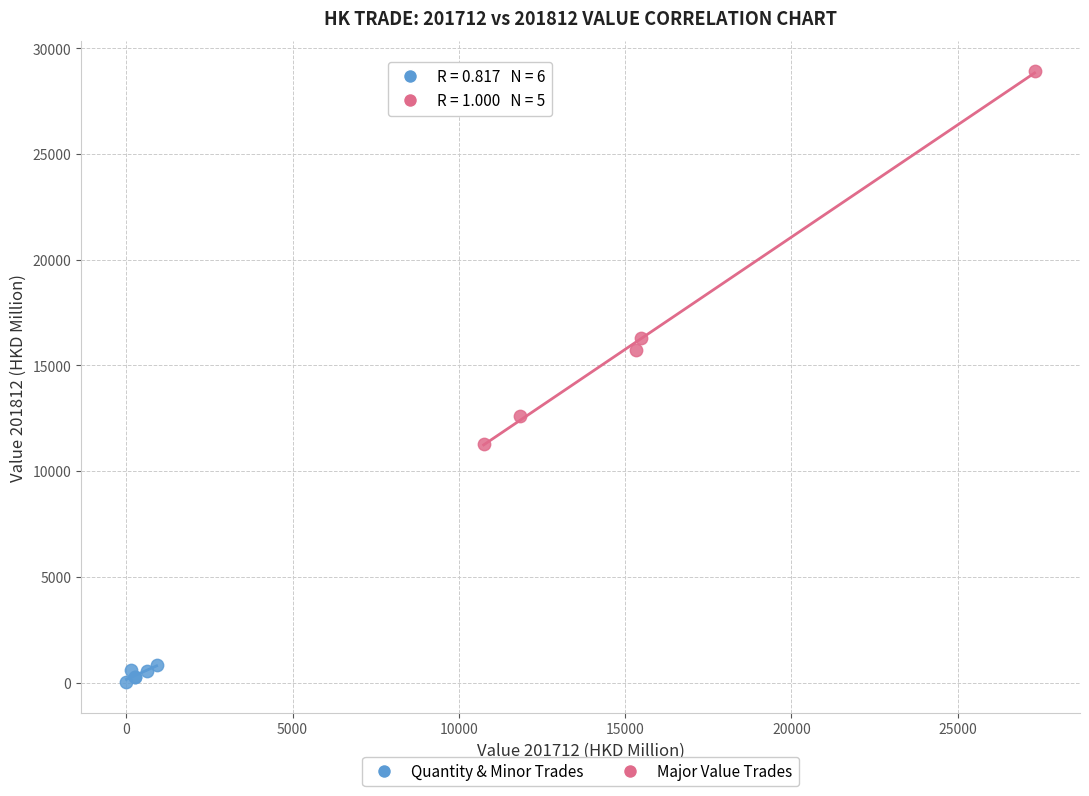

Which series contains the highest Y value?

Major Value Trades